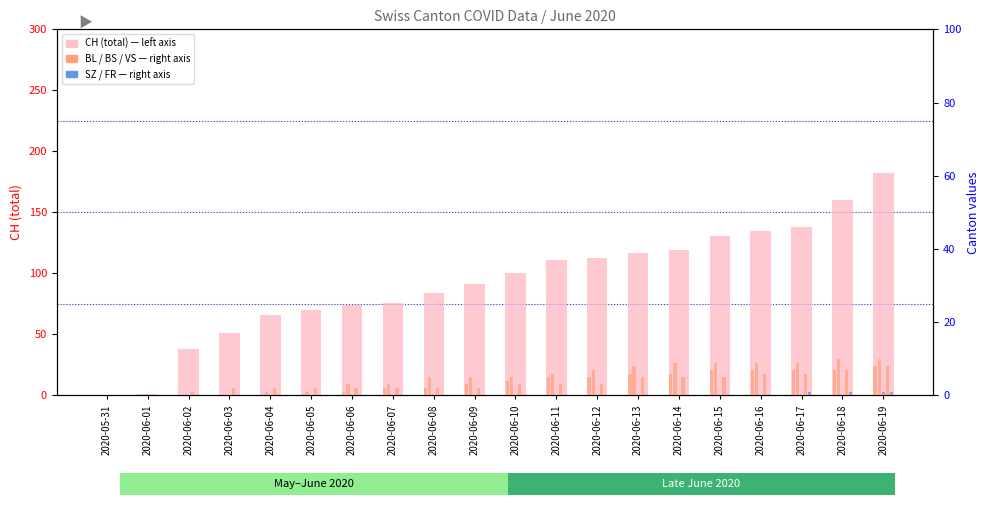

Reading left to right, extract all data points from this chart.

CH: 0	1	38	51	66	70	74	76	84	91	100	111	113	117	119	131	135	138	160	182
BL: 0	0	0	0	0	0	1	2	2	3	4	5	5	6	6	7	7	7	7	8
BS: 0	0	0	0	1	1	3	3	5	5	5	6	7	8	9	9	9	9	10	10
SZ: 0	0	0	0	0	0	0	0	0	0	0	0	0	0	0	0	0	0	0	1
VS: 0	0	1	2	2	2	2	2	2	2	3	3	3	5	5	5	6	6	7	8
FR: 0	0	0	0	0	0	0	0	0	0	0	0	0	0	0	0	0	1	1	1